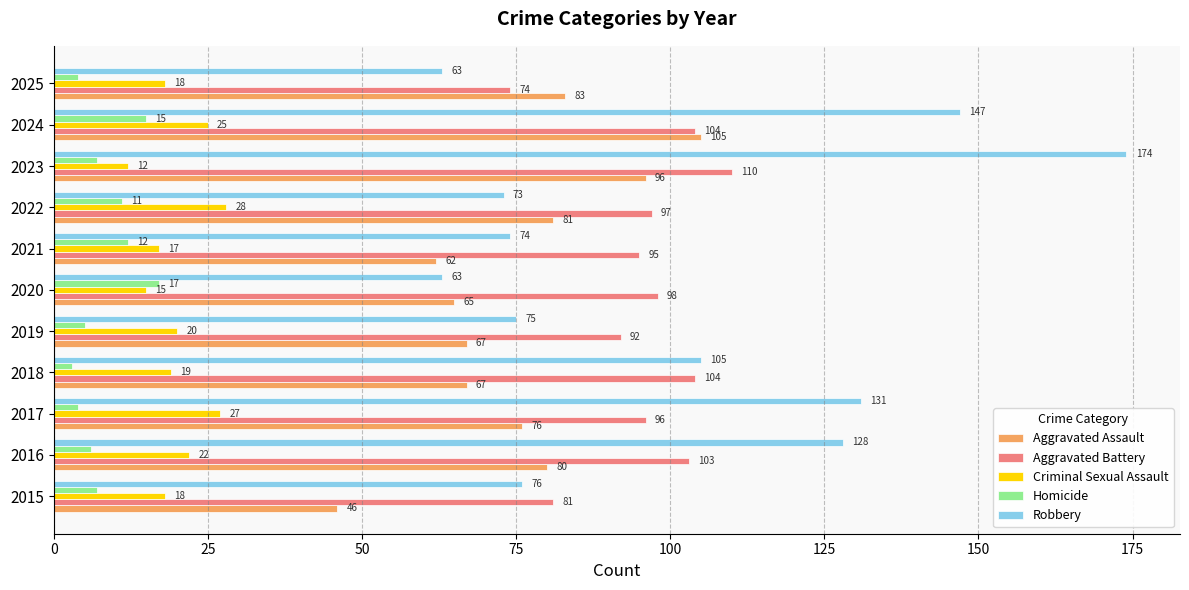

What is the total value across all series at 2023?

399